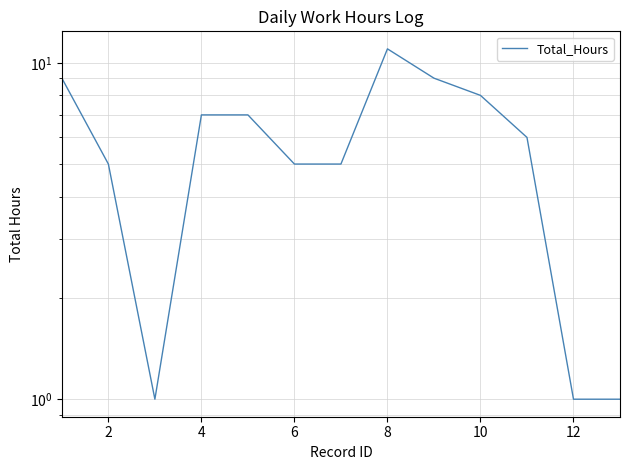

How many points are lower than both their immediate neighbors (excluding endpoints)?

1